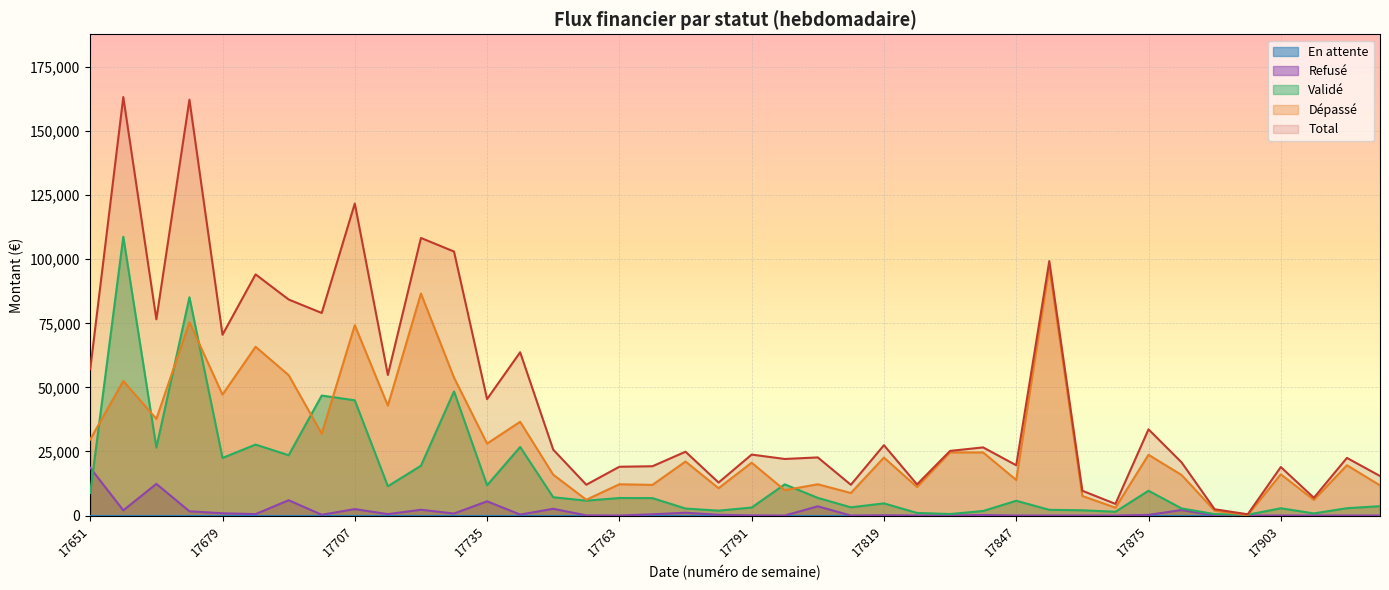

List the labels in order of Validé value, largest first.

17658, 17672, 17728, 17700, 17707, 17686, 17742, 17665, 17693, 17679, 17721, 17798, 17735, 17714, 17875, 17651, 17749, 17805, 17763, 17770, 17756, 17847, 17819, 17924, 17812, 17791, 17917, 17903, 17882, 17777, 17854, 17861, 17784, 17840, 17868, 17826, 17910, 17833, 17889, 17896